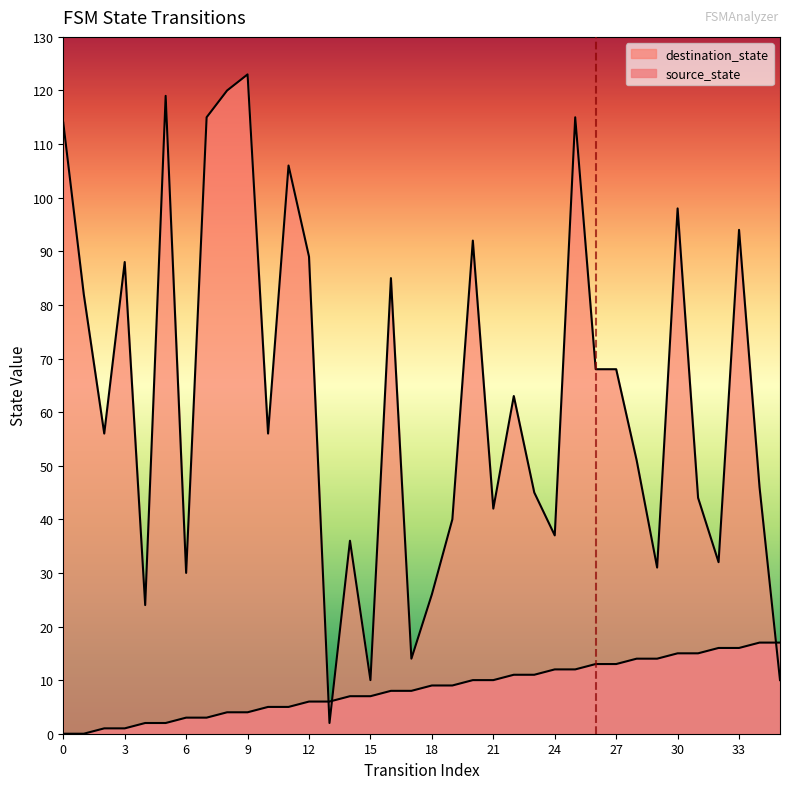

At 6, list the series in order from smallest to largest.

source_state, destination_state